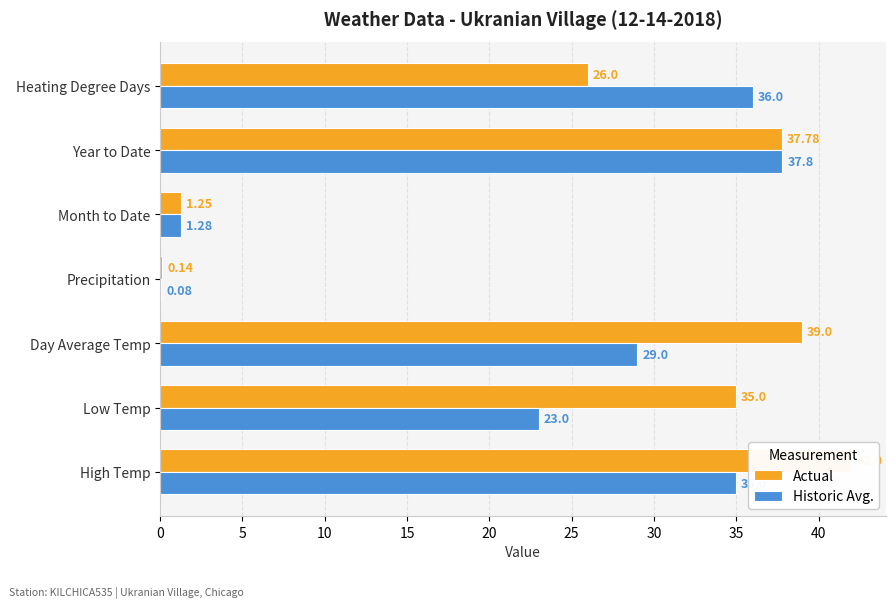

What is the total value across all series at Heating Degree Days?

62.0